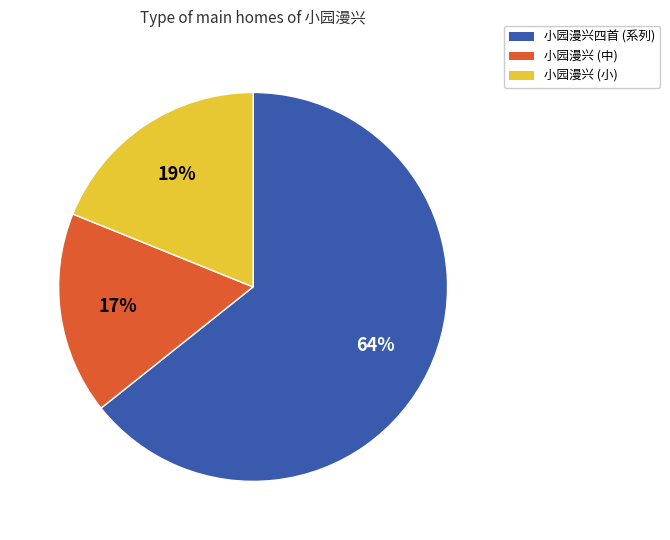

True or false: 小园漫兴 (中) accounts for 17% of the total.

True